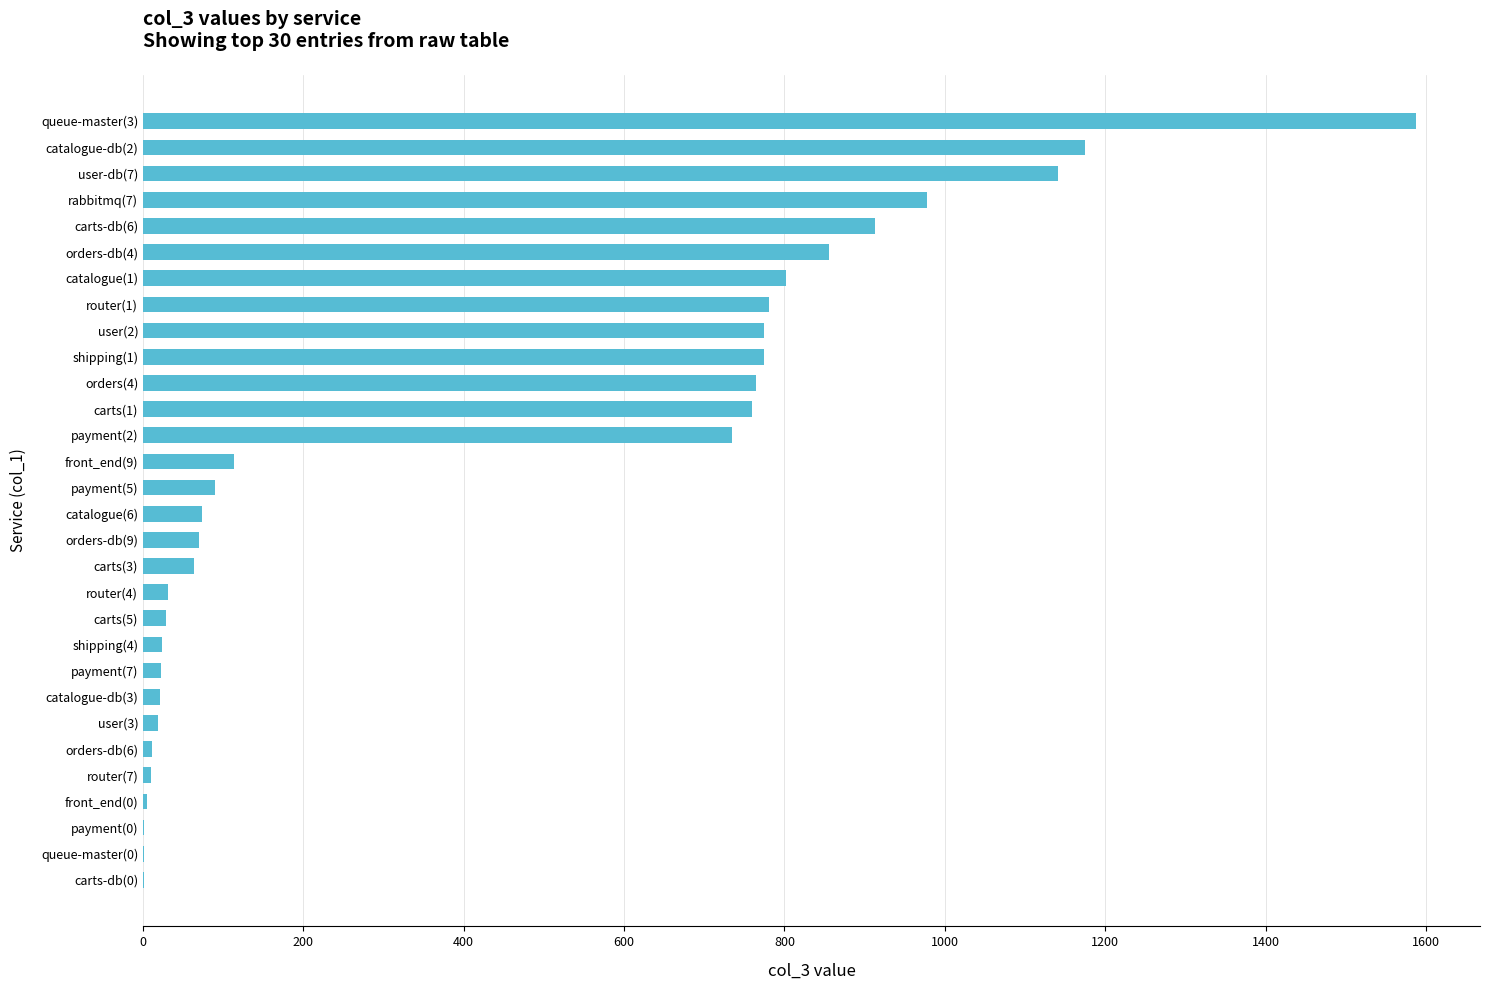

Between payment(5) and carts(1), which is larger?

carts(1)